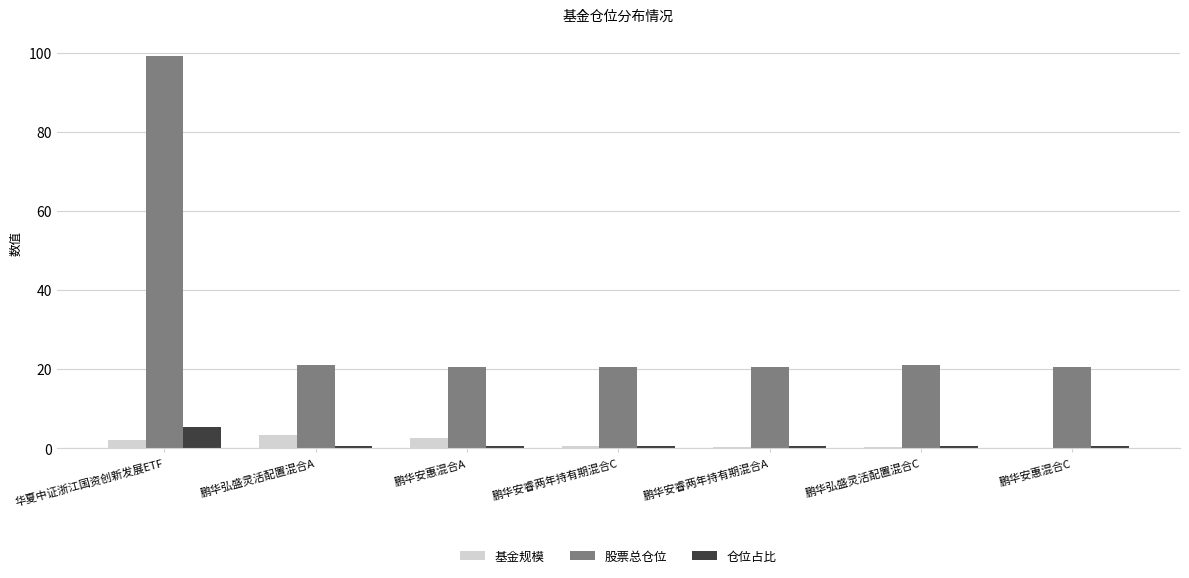

Which series changed the most between 华夏中证浙江国资创新发展ETF and 鹏华弘盛灵活配置混合A?

股票总仓位